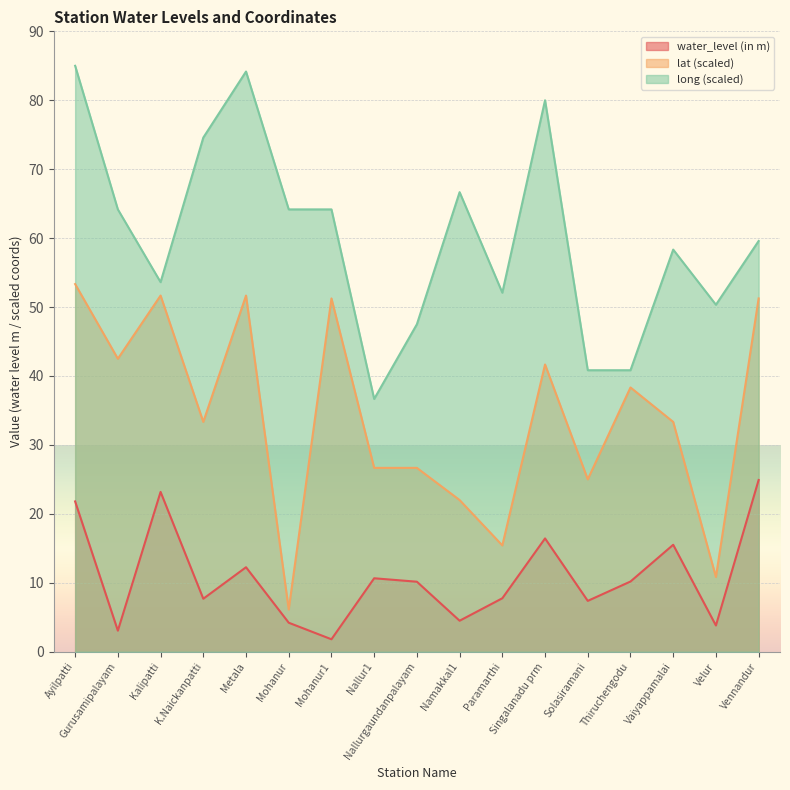

List the series in order of their overall mean, lowest first.

water_level (in m), lat (scaled), long (scaled)